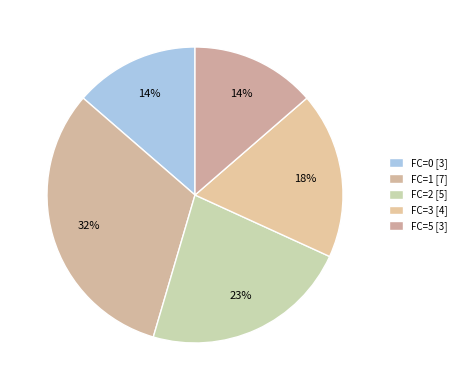

How many slices are in this pie chart?

5